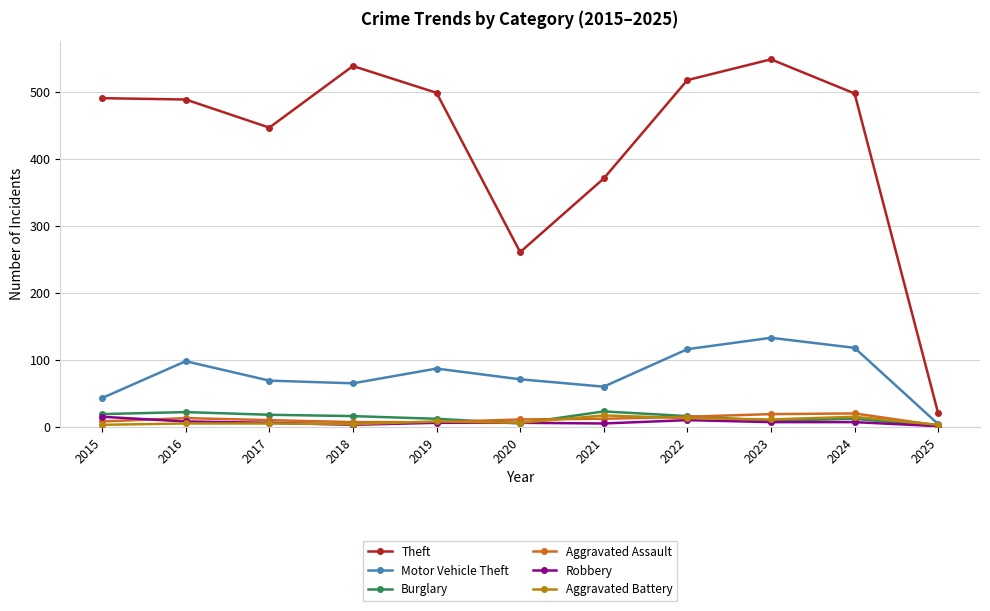

Which series has the largest range (max minus min)?

Theft